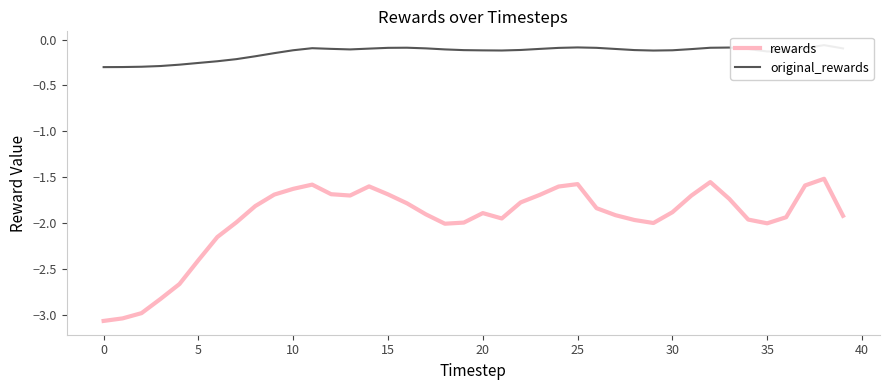

Is it true that rewards equals -2.5 at 10?

False